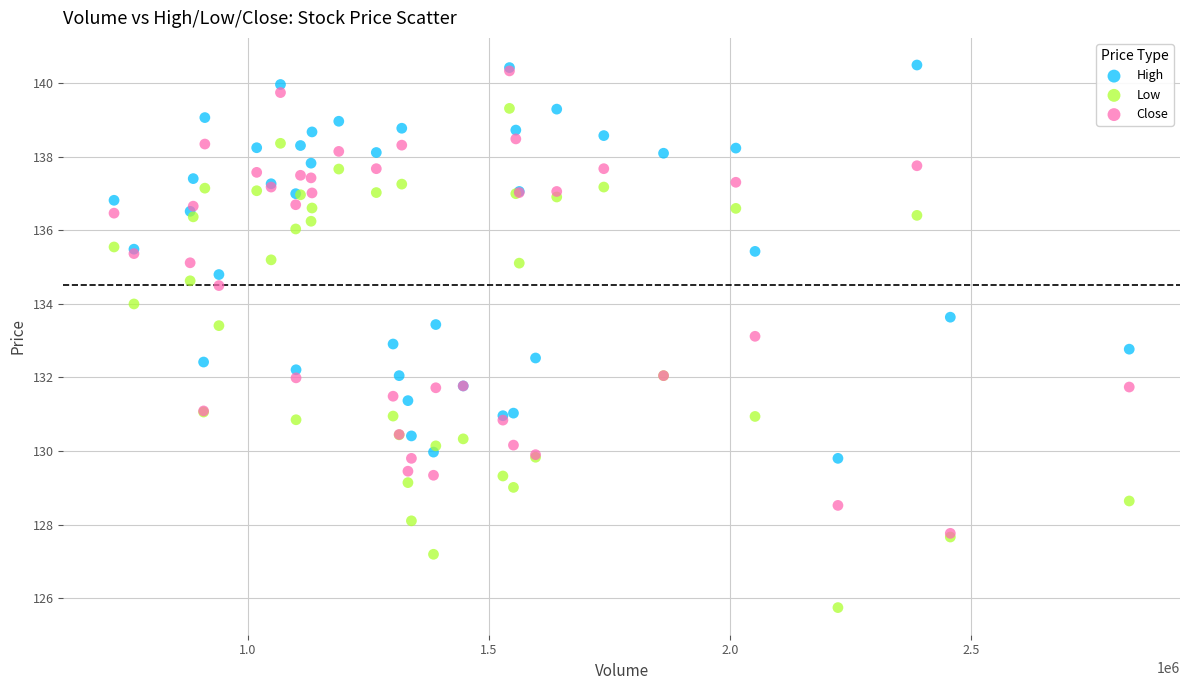

What are all the series names shown in the legend?

High, Low, Close